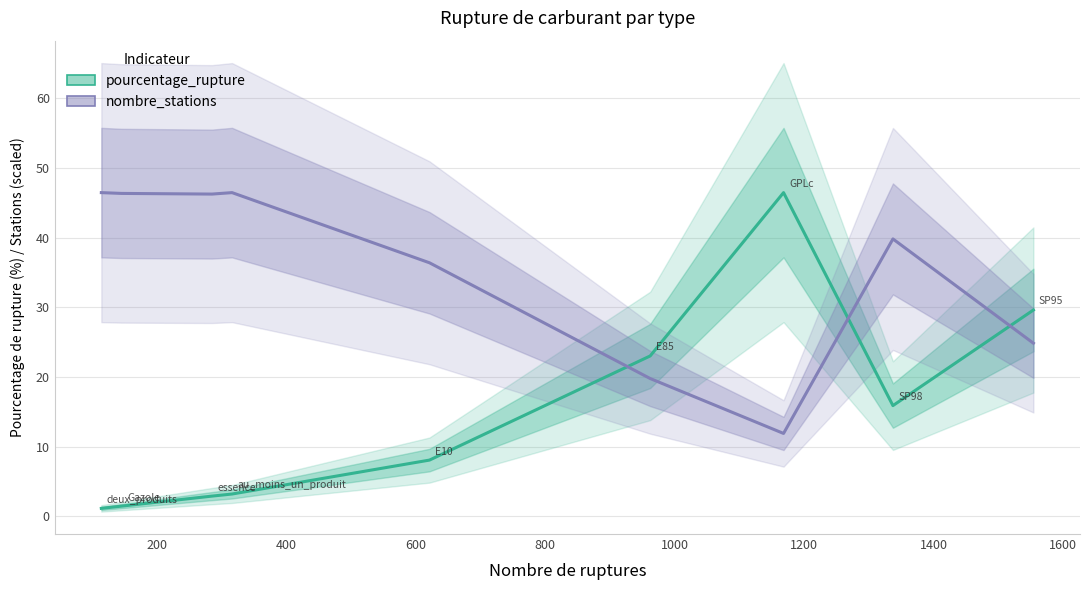

Where is the first local maximum for pourcentage_rupture?

1200